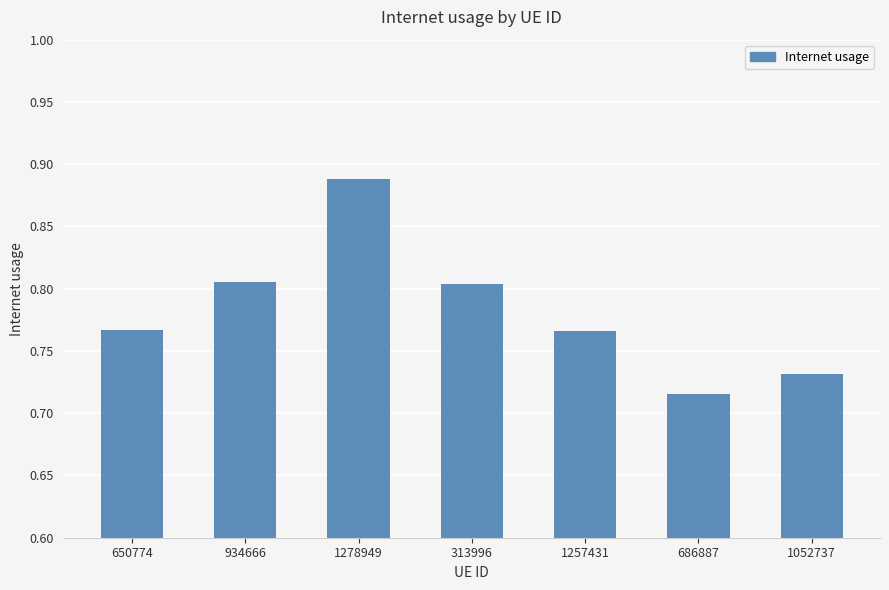

The value at 313996 is 0.3. True or false?

False